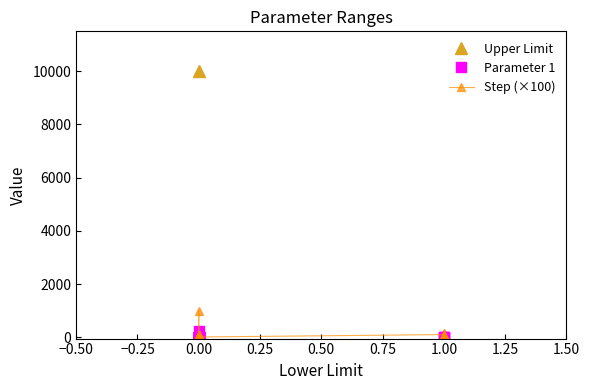

What is the difference between the second highest and second lowest values in the Upper Limit series?

199.0